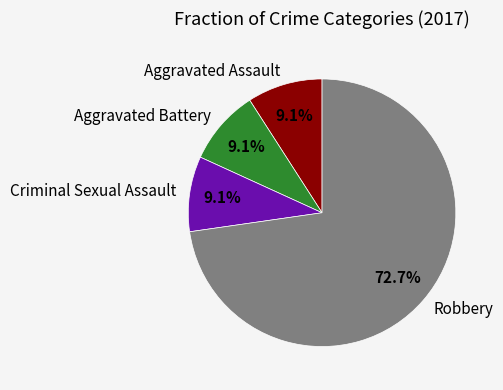

Count the number of slices in the pie.

4